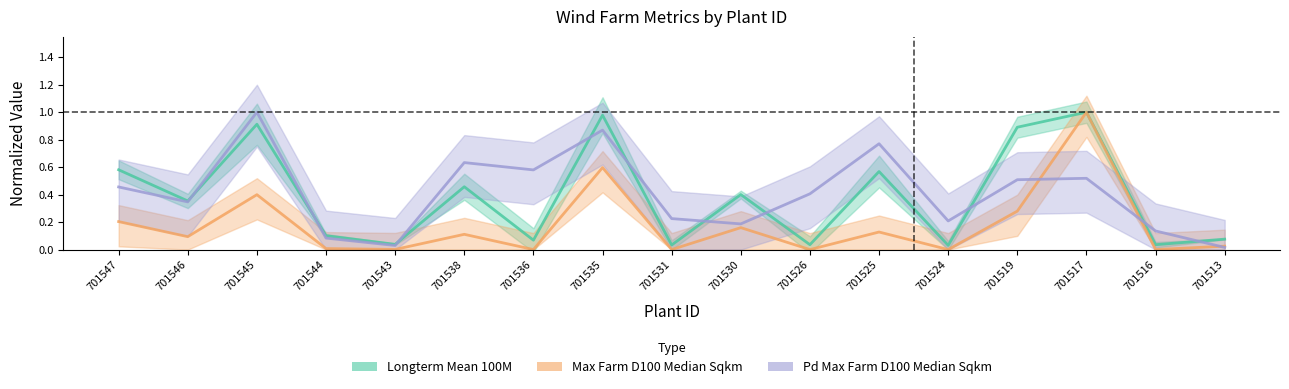

Between 701524 and 701525, which is larger?

701525